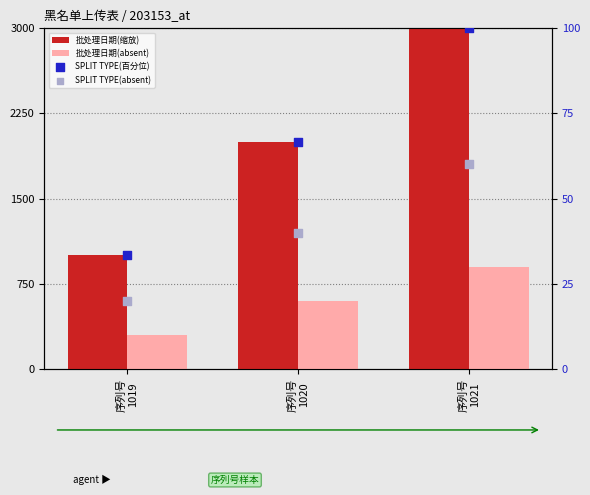

Which series reaches the minimum Y coordinate?

SPLIT TYPE(absent)